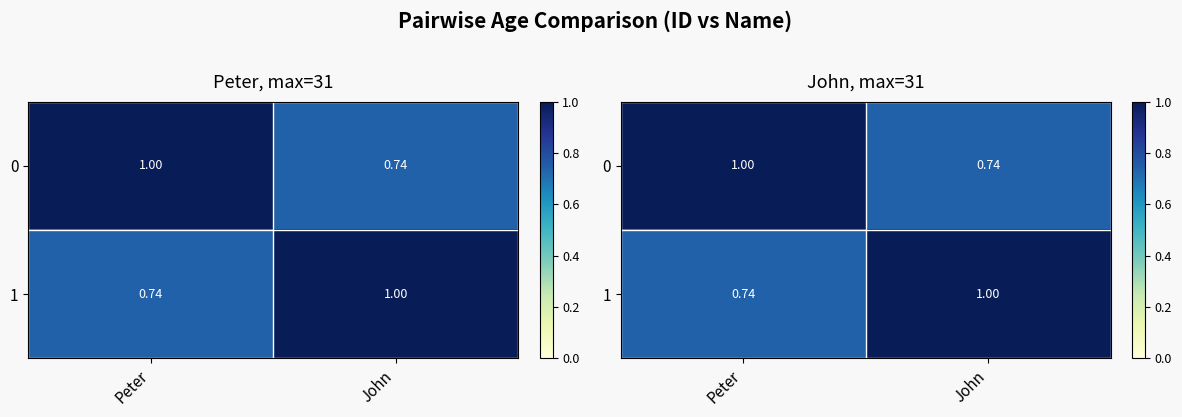

At which label is 0 closest to 0?

John